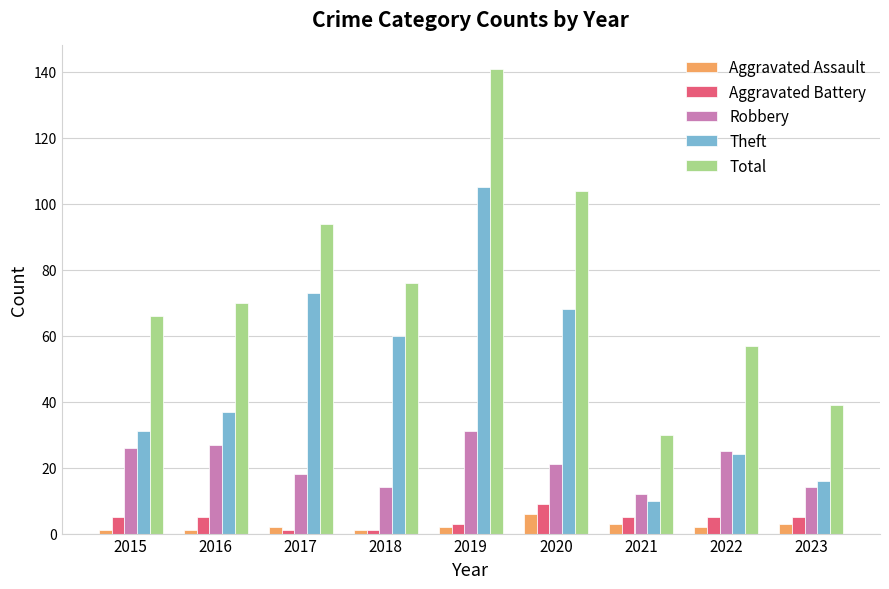

What is the greatest value displayed?

141